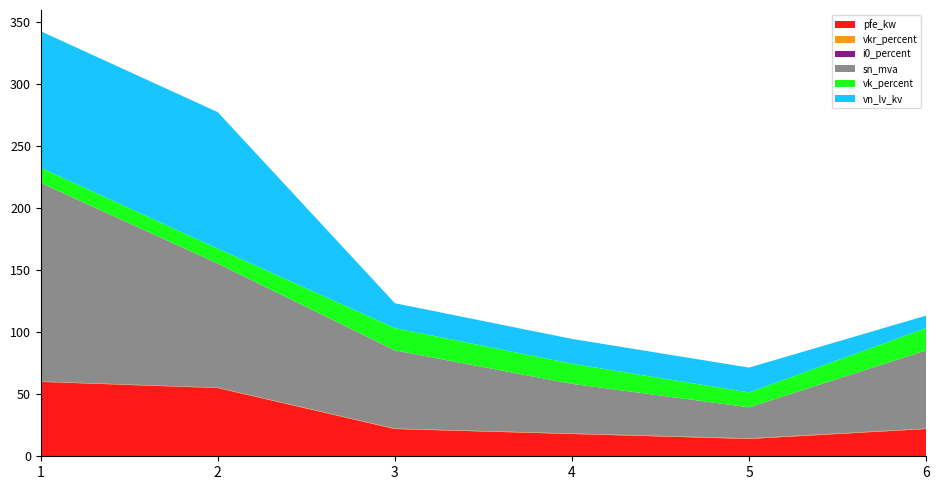

Reading left to right, extract all data points from this chart.

pfe_kw: 60.0	55.0	22.0	18.0	14.0	22.0
vkr_percent: 0.2	0.3	0.3	0.3	0.4	0.3
i0_percent: 0.1	0.1	0.0	0.1	0.1	0.0
sn_mva: 160.0	100.0	63.0	40.0	25.0	63.0
vk_percent: 12.2	12.0	18.0	16.2	12.0	18.0
vn_lv_kv: 110.0	110.0	20.0	20.0	20.0	10.0